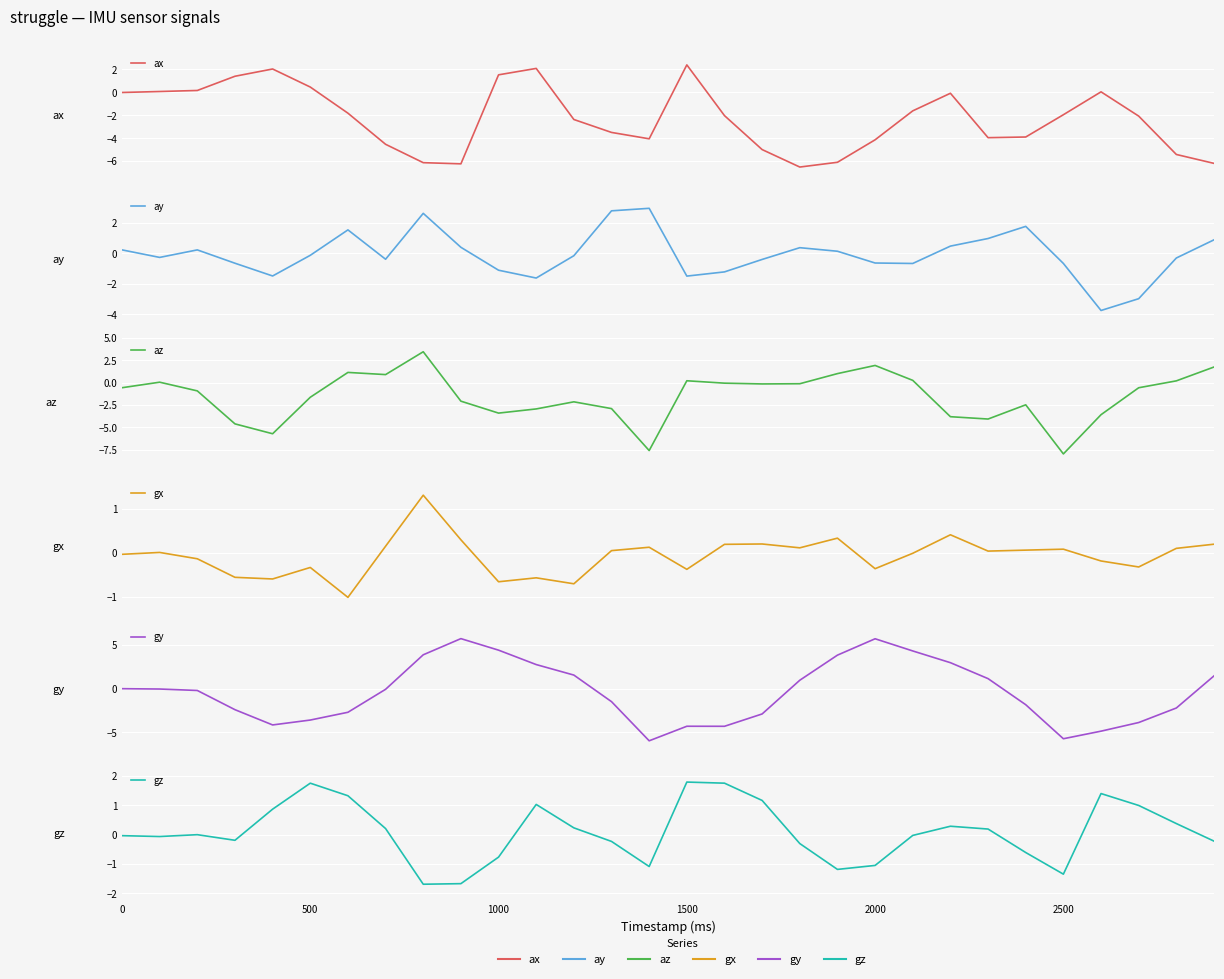

What is the minimum value for az?

-8.0